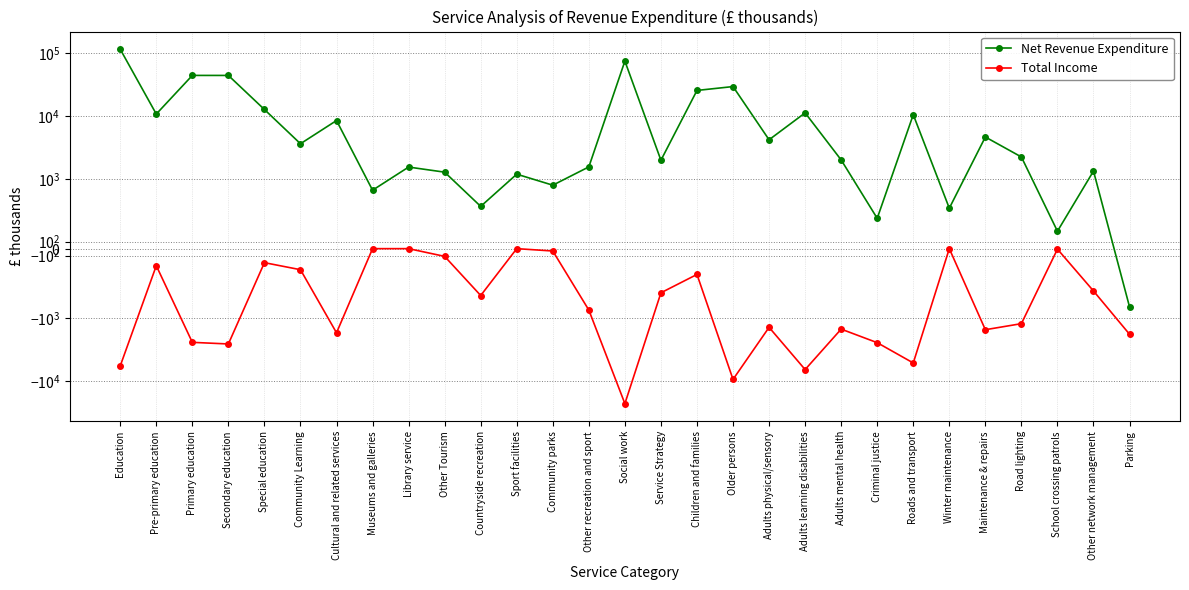

True or false: Total Income and Net Revenue Expenditure cross at least once.

False